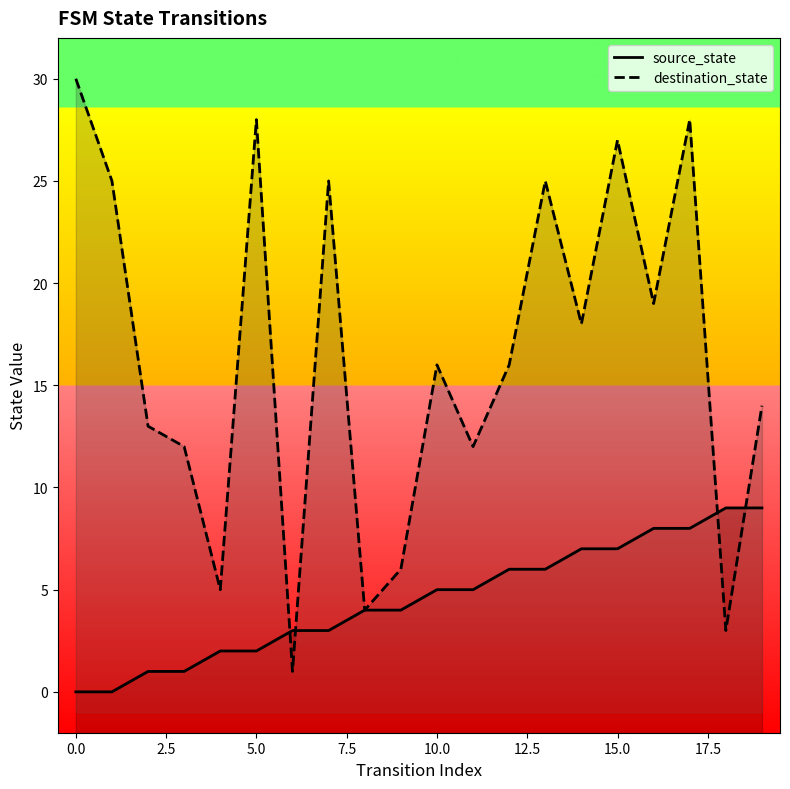

What is the label of the 19th point from the left?

18